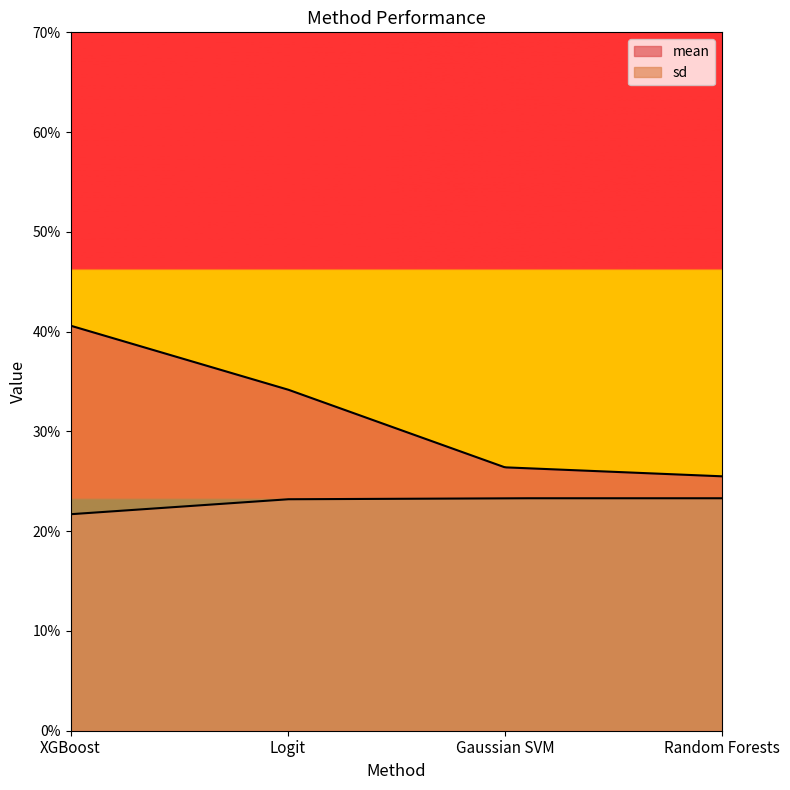

What is the label of the 3rd point from the right?

Logit